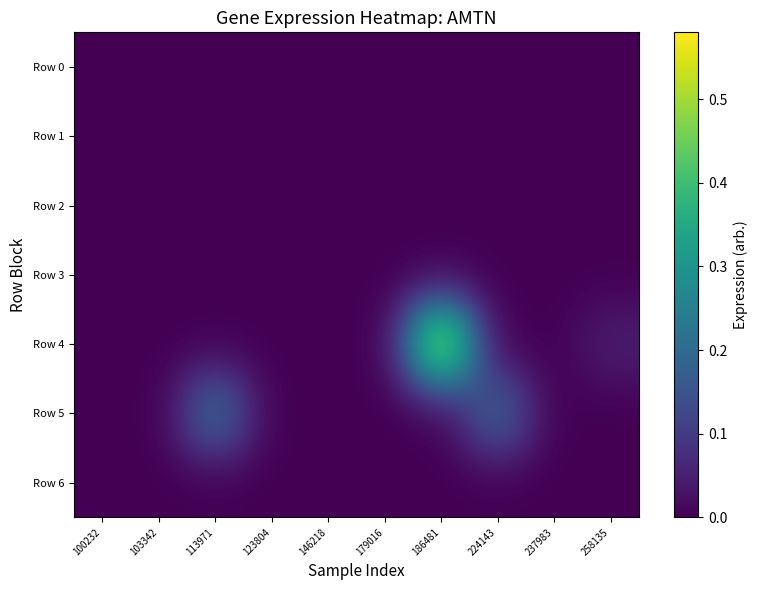

Which series has the largest range (max minus min)?

Row 4